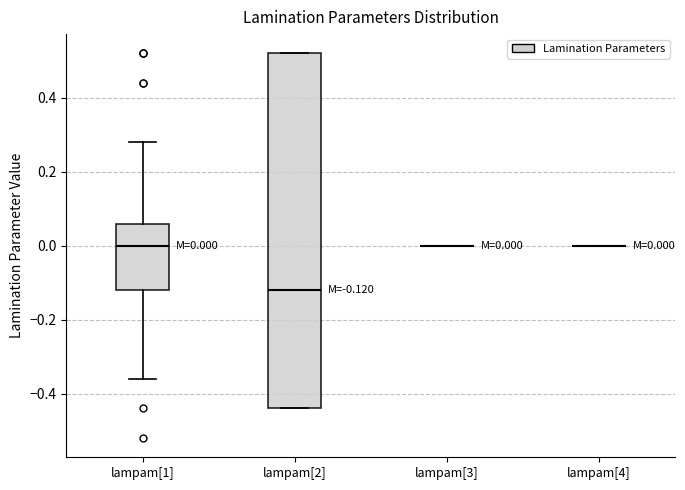

Which box is the tallest, from its lower edge to its upper edge?

lampam[2]